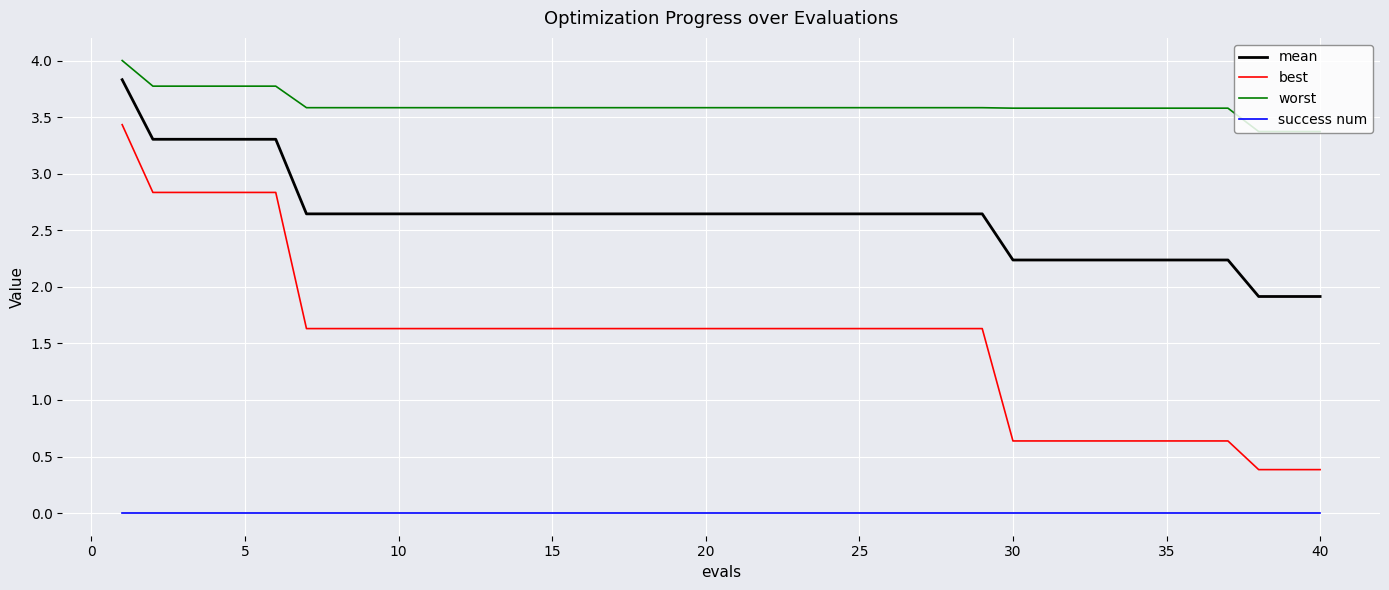

Count the best values in the range 0 to 1.

11